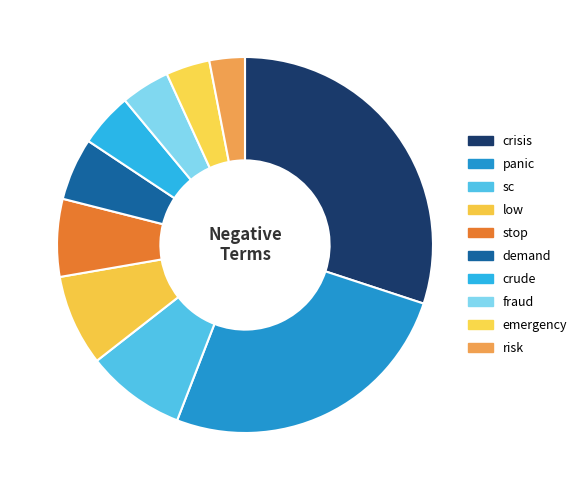

How many slices are in this pie chart?

10